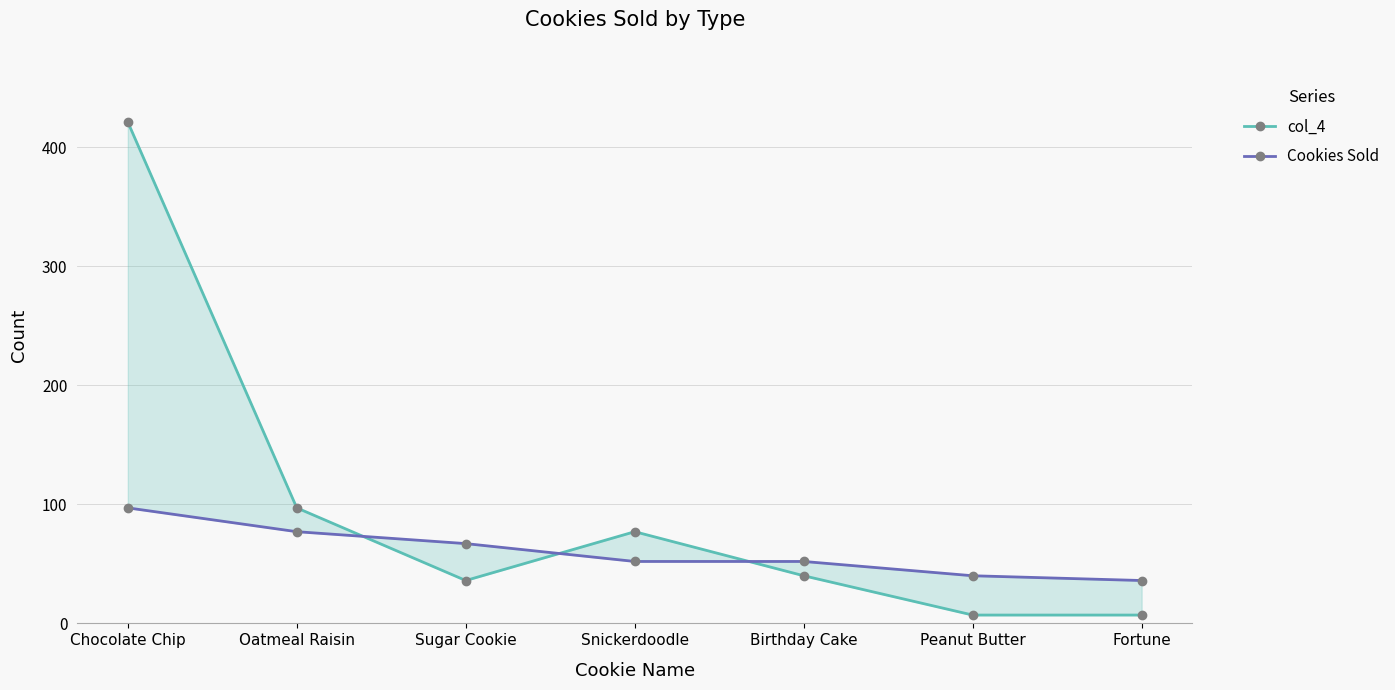

How many lines are shown in the chart?

2